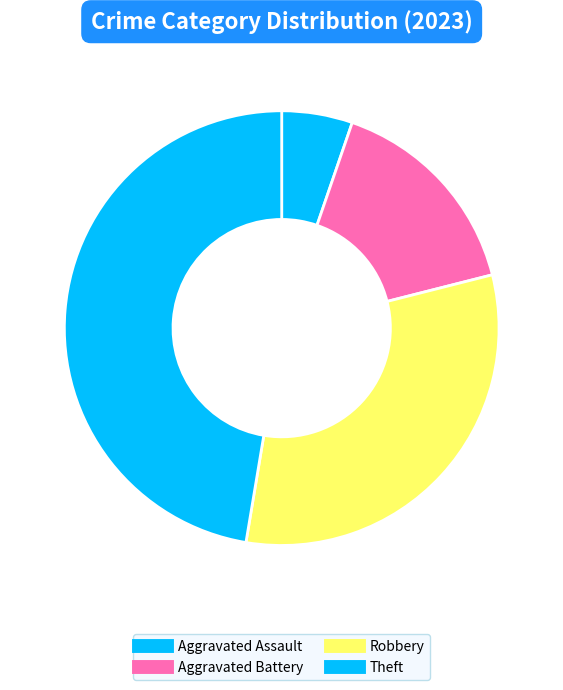

How many slices are in this pie chart?

4